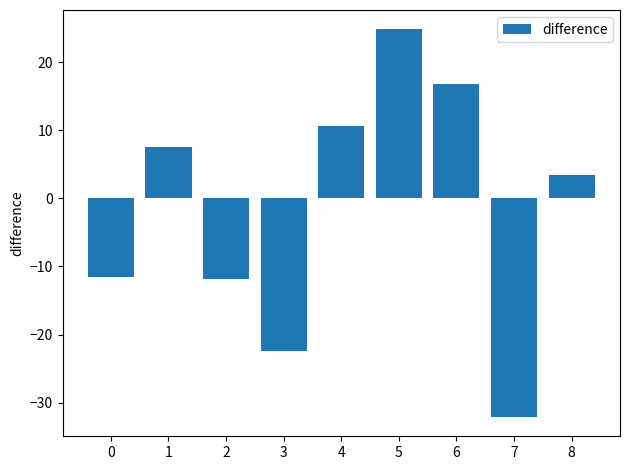

What is the approximate value at 0?

-11.5